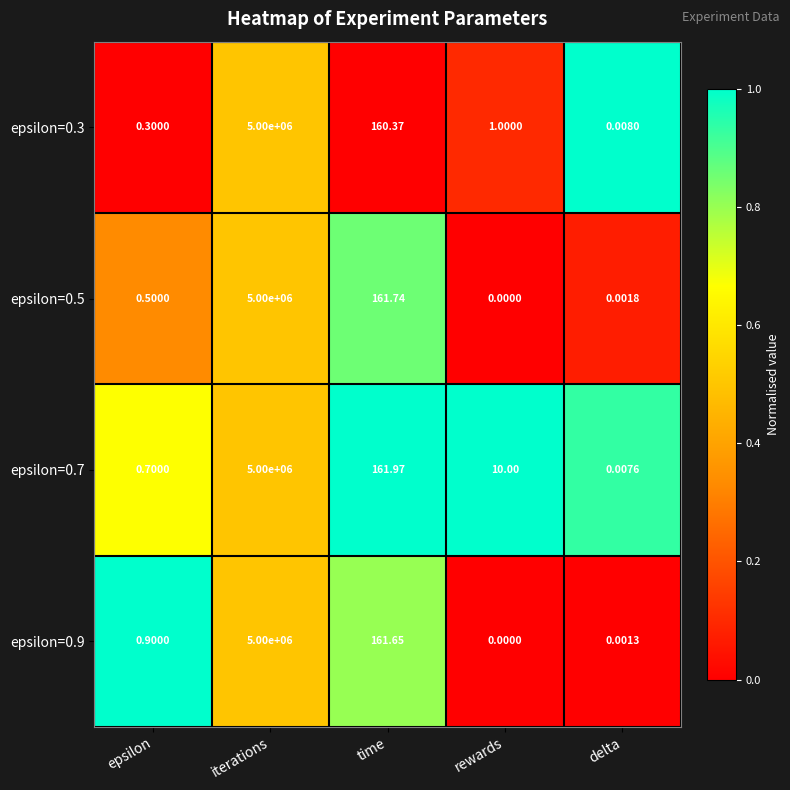

What is the total value across all series at rewards?

11.0